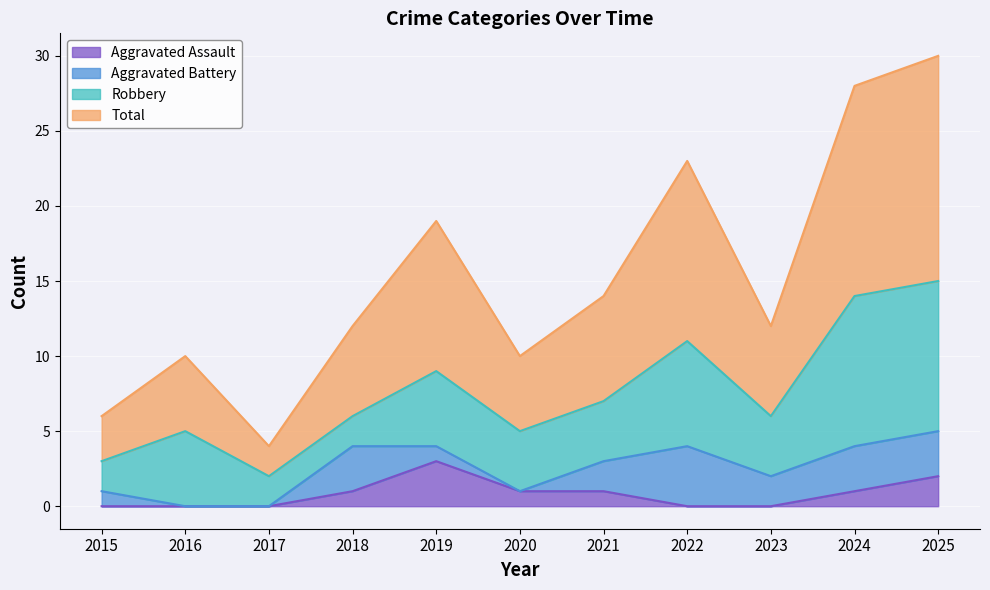

True or false: Total and Aggravated Assault cross at least once.

False